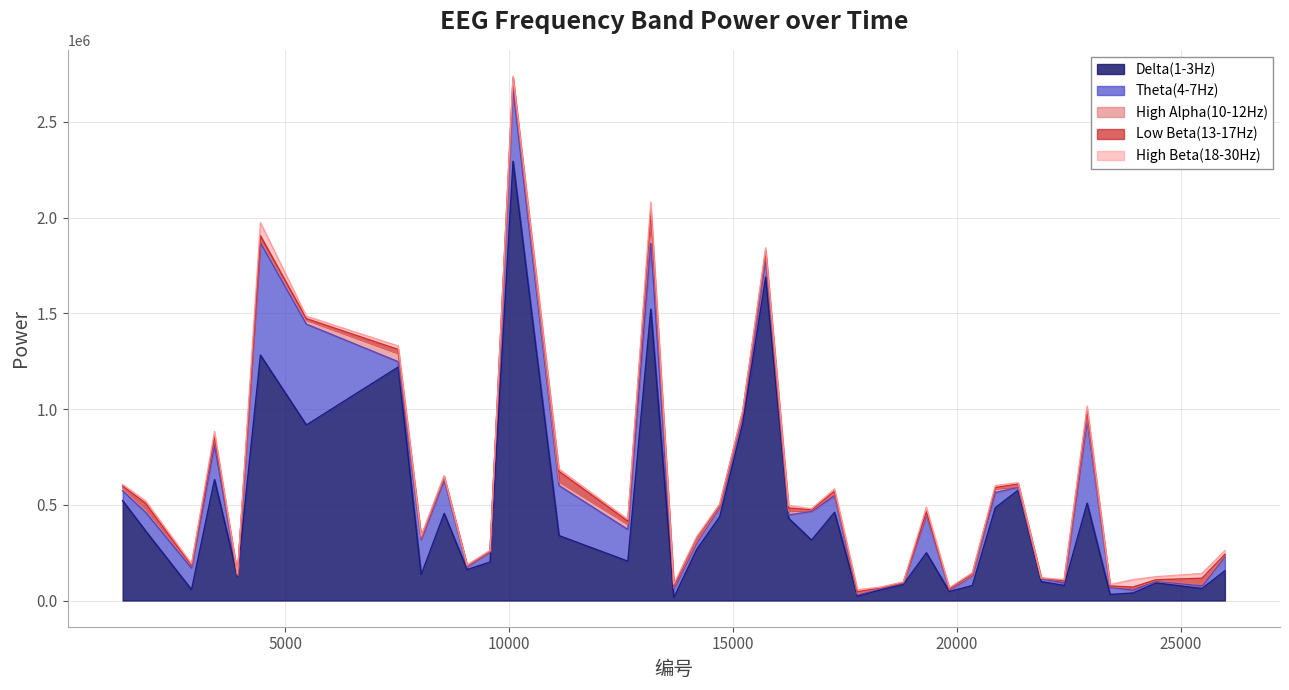

What is the value of the High Alpha(10-12Hz) point at the 37th from the left?

11129